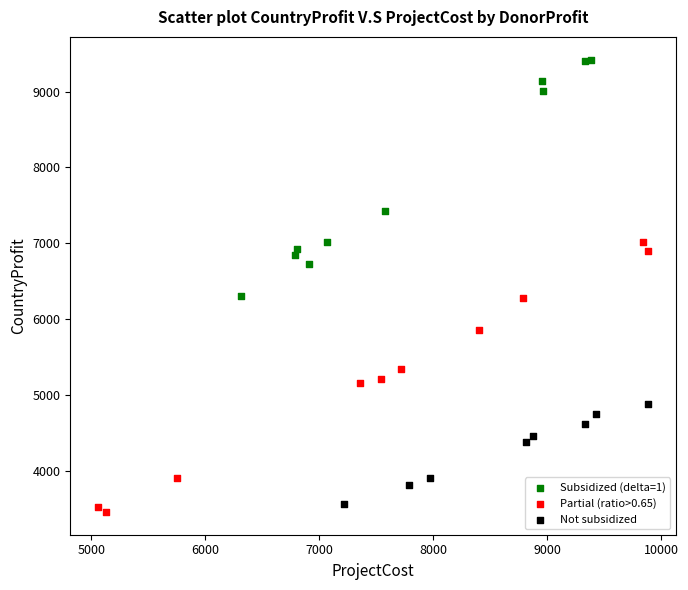

Which series has the largest Y range (max minus min)?

Partial (ratio>0.65)